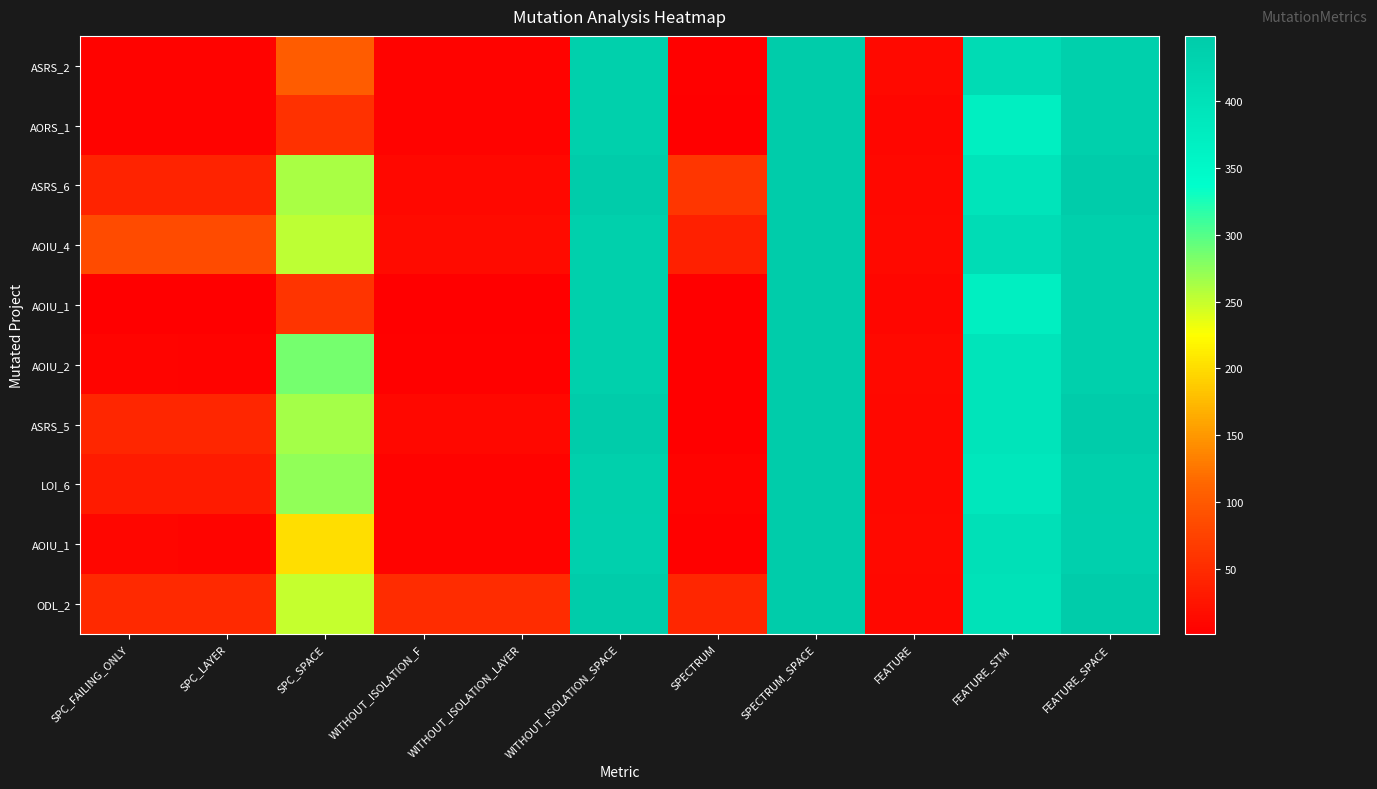

At which category is the sum across all series the highest?

SPECTRUM_SPACE